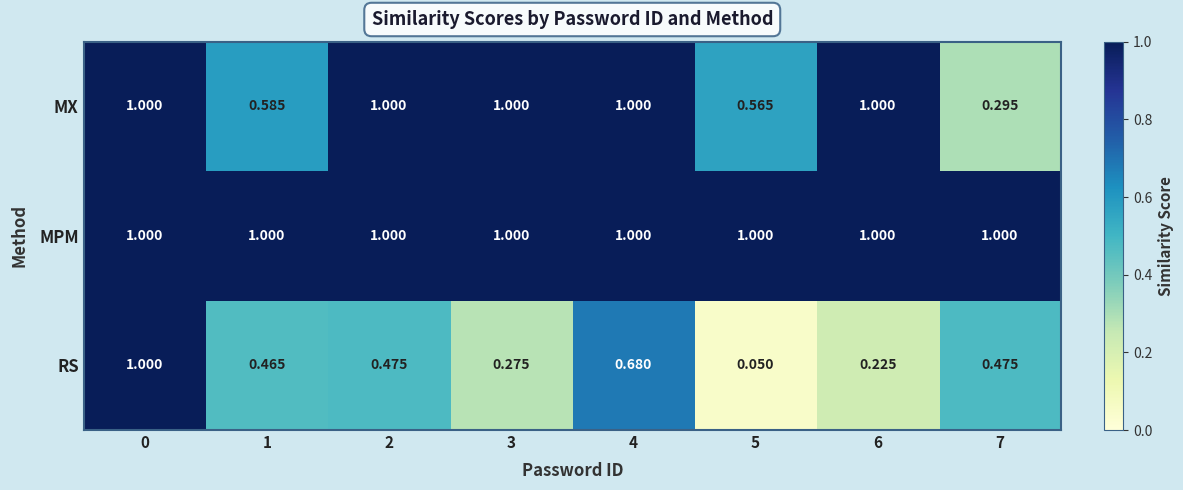

Between 1 and 5, which series saw the biggest shift?

RS